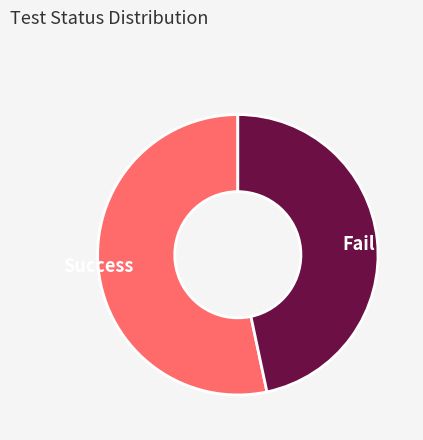

Approximately how many times larger is the value at Success compared to Fail?

1.1